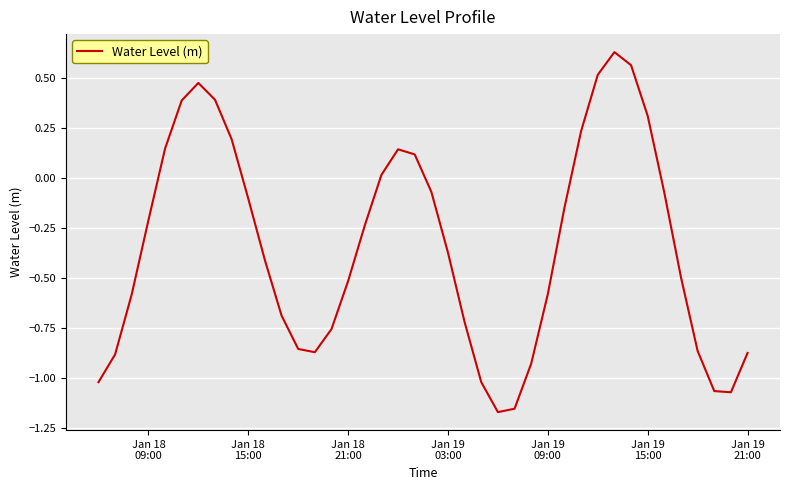

What is the difference between the maximum and minimum values?

1.8